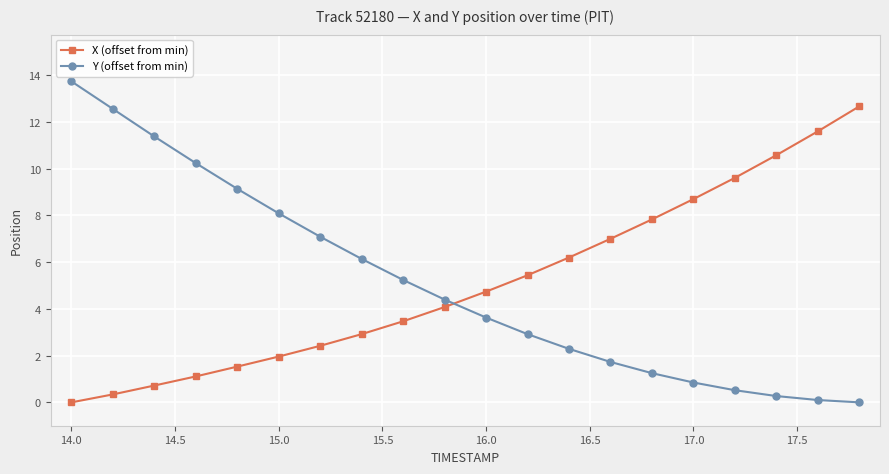

What is the difference between the second highest and second lowest values in the Y (offset from min) series?

12.5